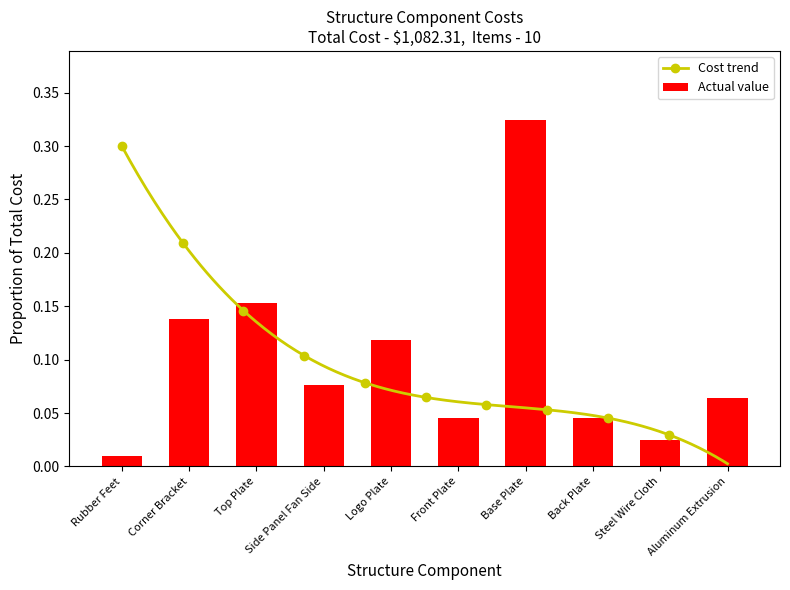

Rank the categories by value from lowest to highest.

Rubber Feet, Steel Wire Cloth, Front Plate, Back Plate, Aluminum Extrusion, Side Panel Fan Side, Logo Plate, Corner Bracket, Top Plate, Base Plate